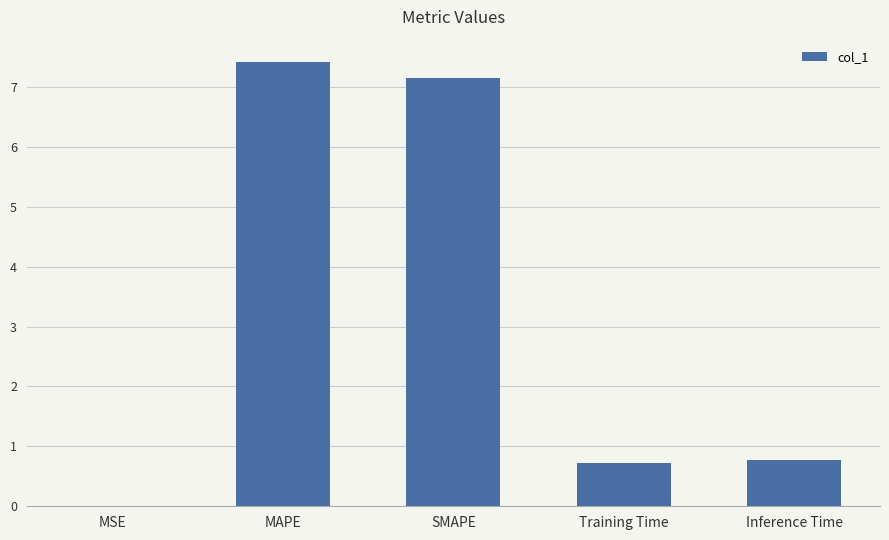

True or false: the data shows 7.2 at SMAPE.

True